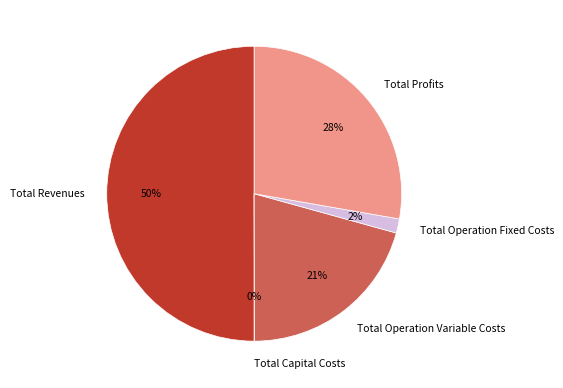

To the nearest percent, what percentage of the pie is Total Operation Fixed Costs?

2%